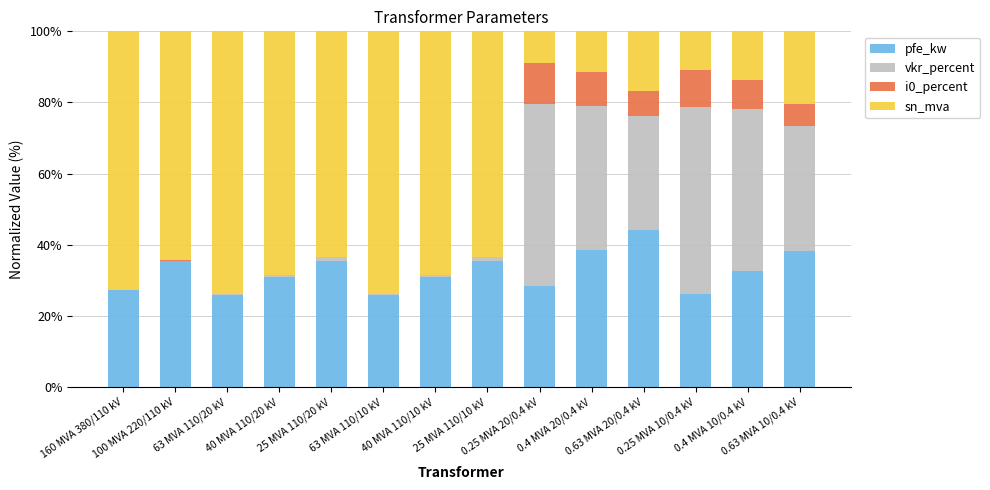

What is the maximum value for pfe_kw?

44.0